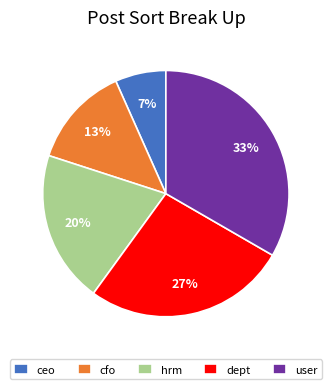

How many segments does this pie chart have?

5